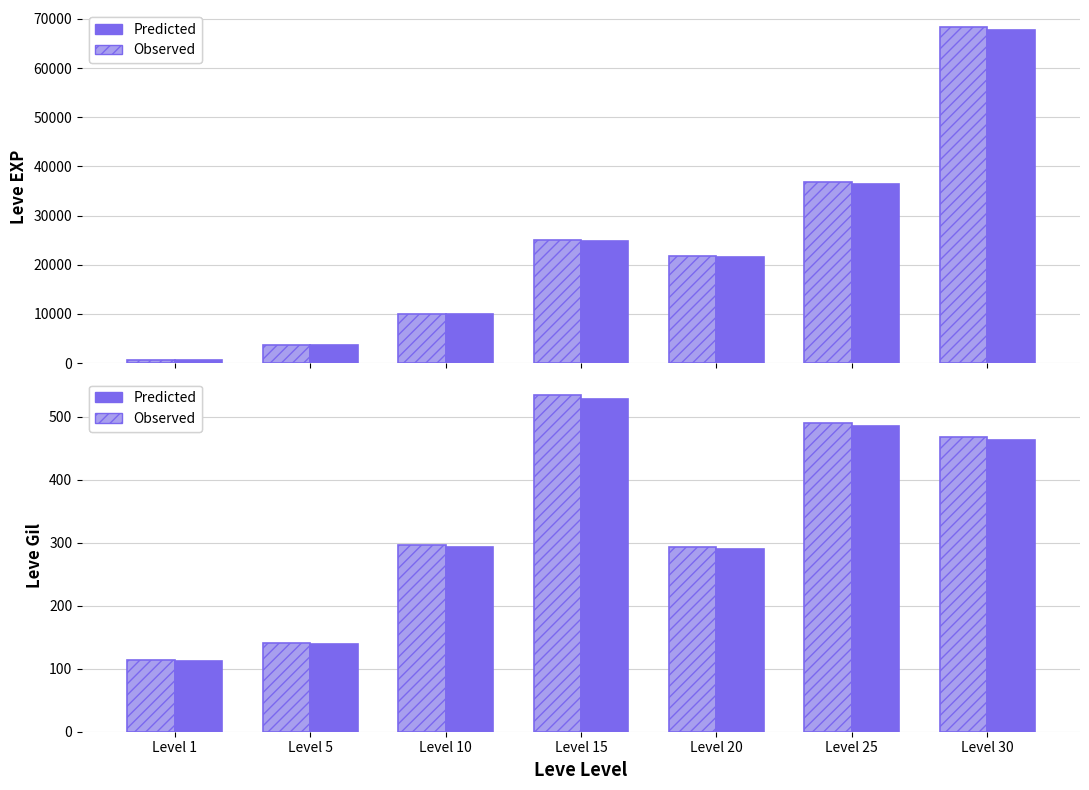

How many series are shown in this chart?

2